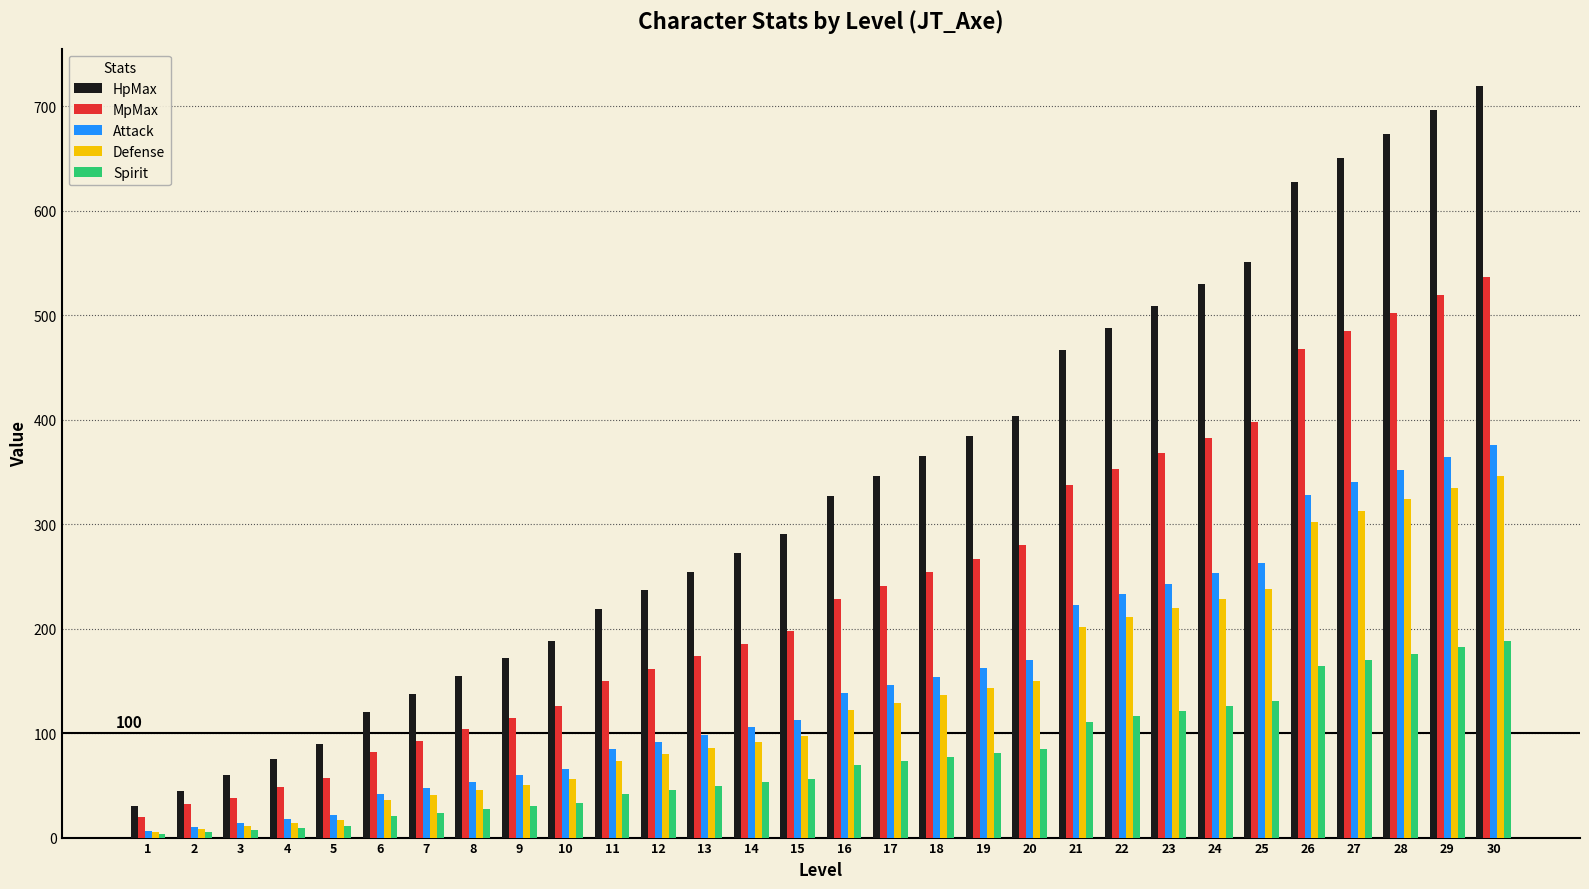

What is the total value across all series at 3?

130.0